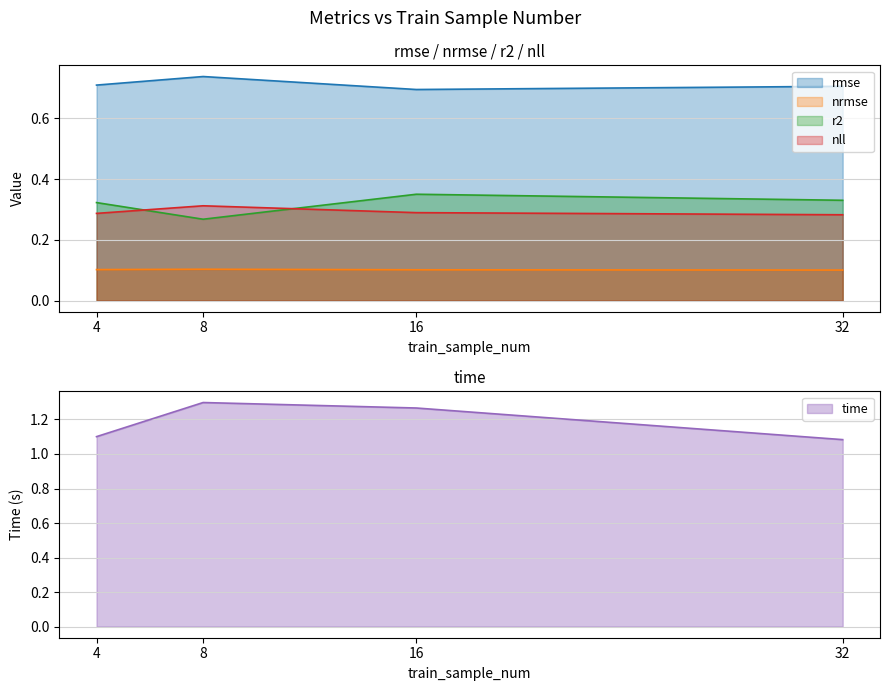

What is the value of the rmse point at the 4th from the left?

0.7